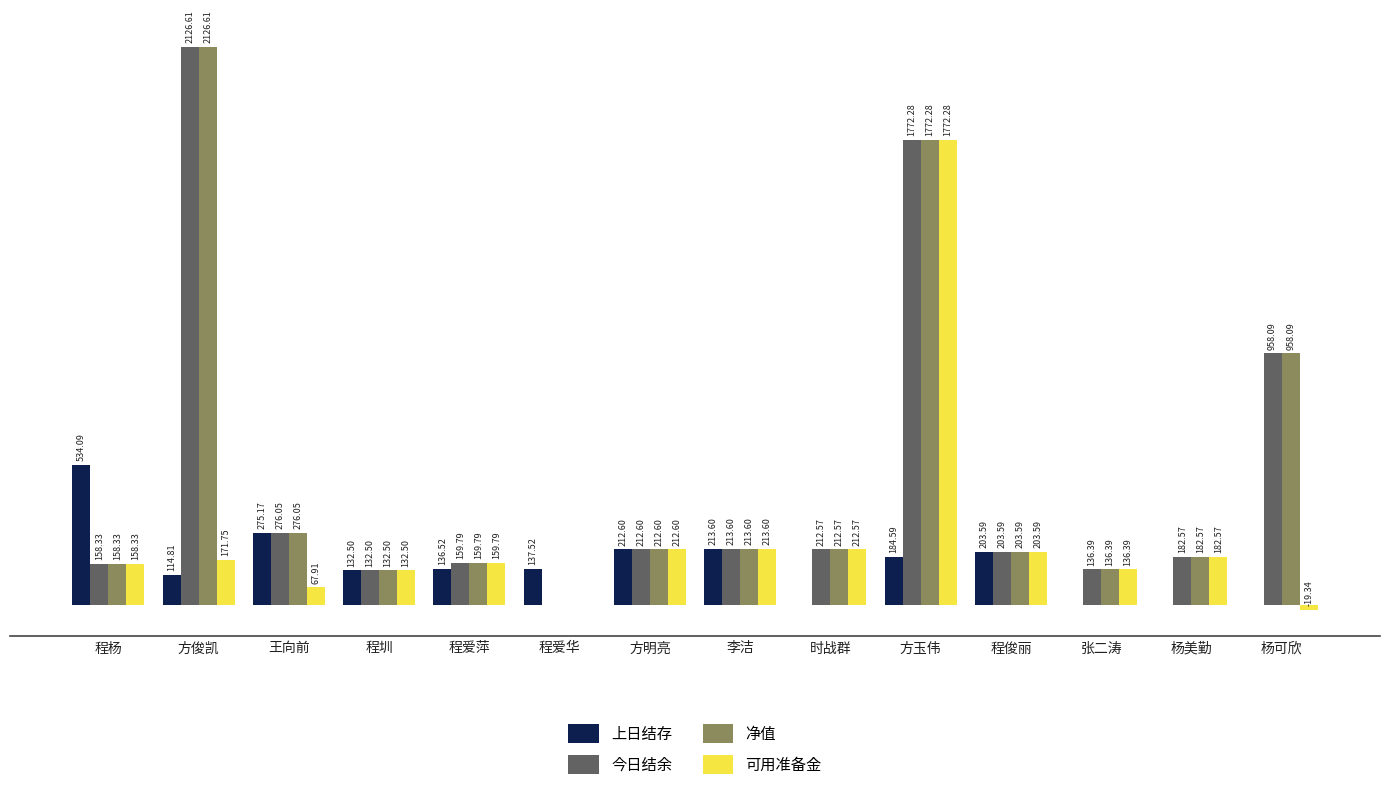

Which category has the highest value across all series?

方俊凯